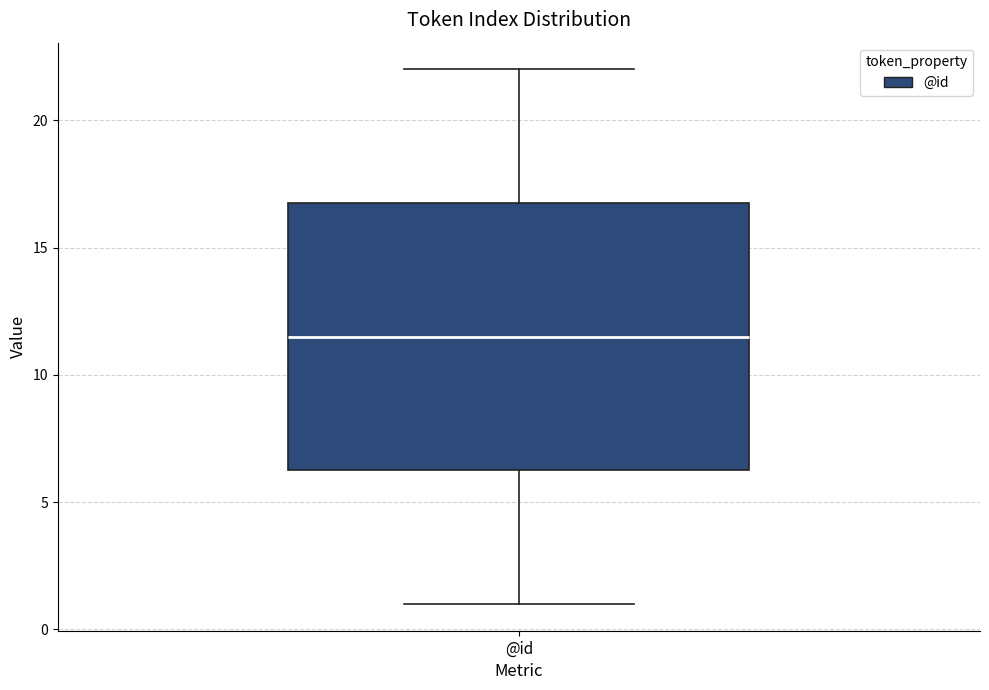

Where does the lower whisker of the box for @id end on the y-axis? The values are not printed on the chart, so give them approximately, as read against the axis.

1.0